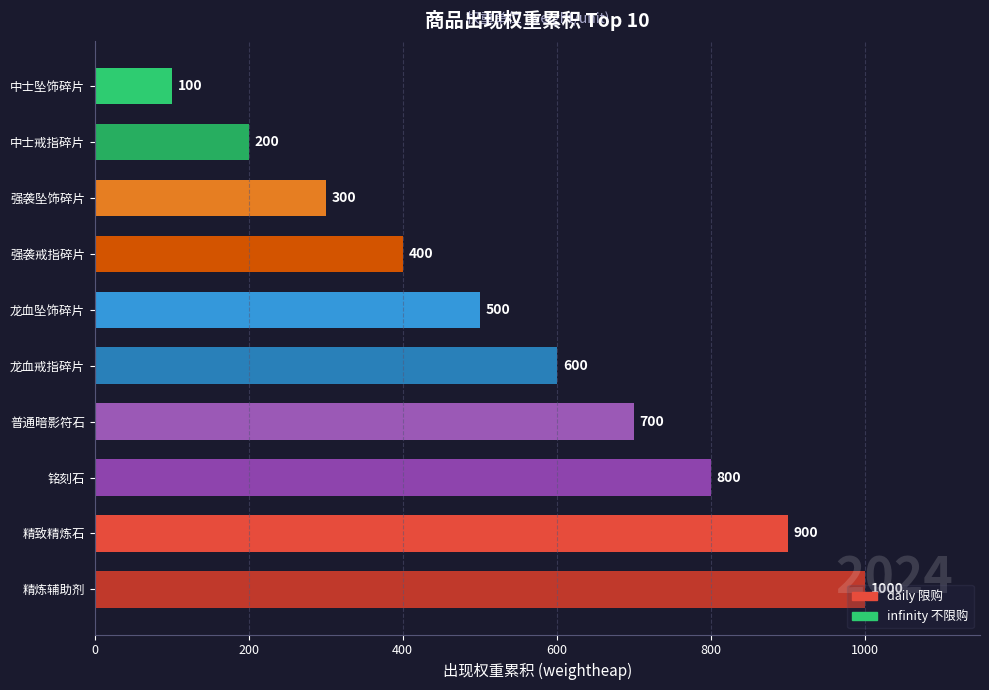

List the labels in order of value, largest first.

精炼辅助剂, 精致精炼石, 铭刻石, 普通暗影符石, 龙血戒指碎片, 龙血坠饰碎片, 强袭戒指碎片, 强袭坠饰碎片, 中士戒指碎片, 中士坠饰碎片